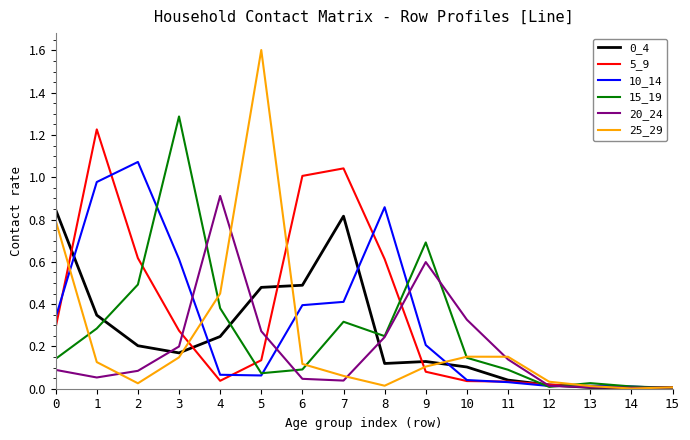

Is the value of 25_29 at 13 greater than the value of 0_4 at 6?

No